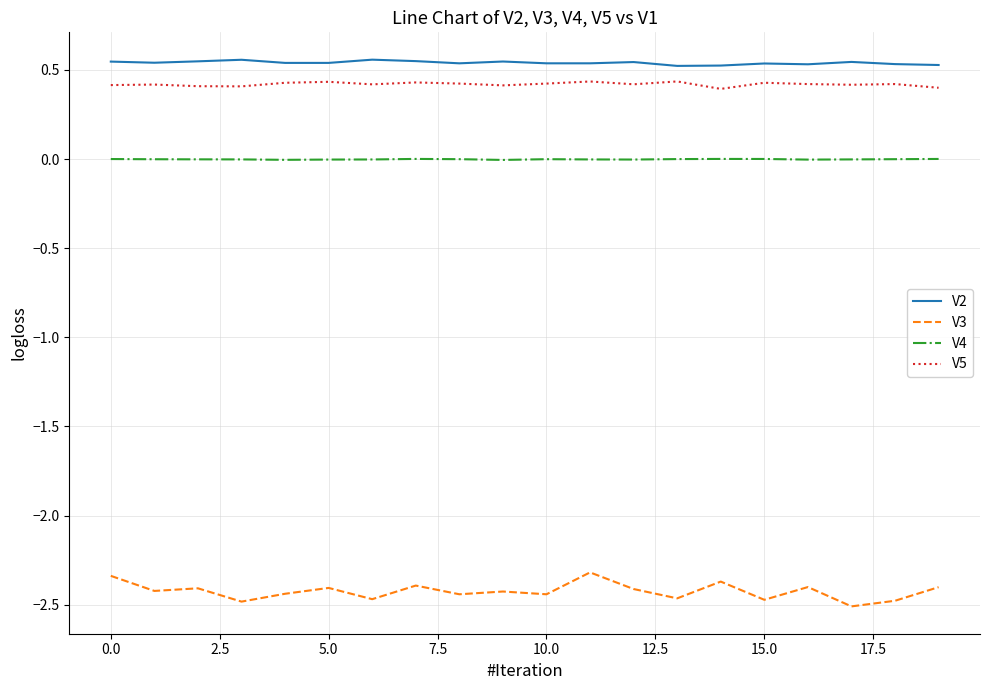

Which series has the largest range (max minus min)?

V3